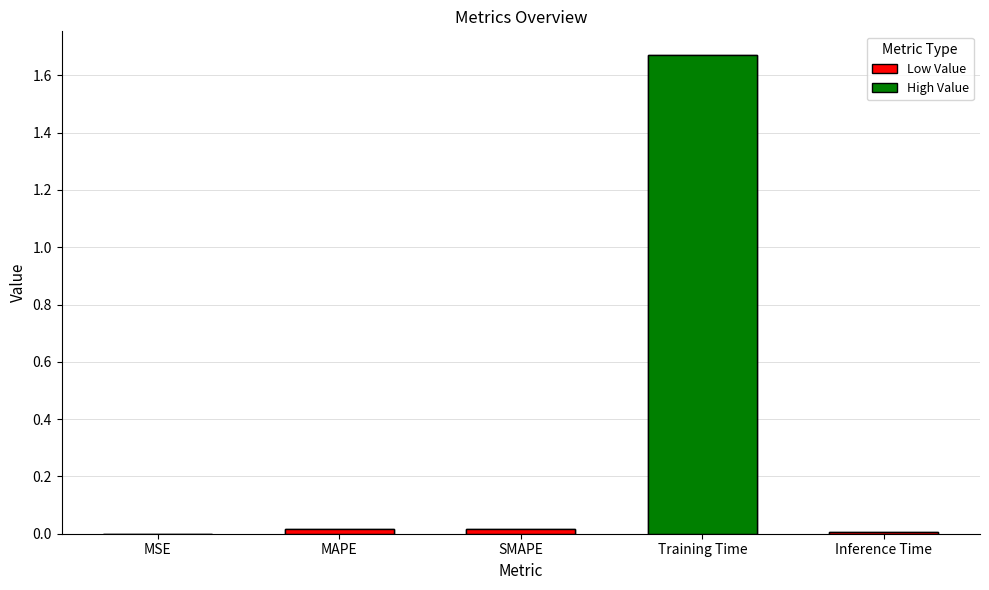

What is the difference between the values at MAPE and Training Time?

1.7